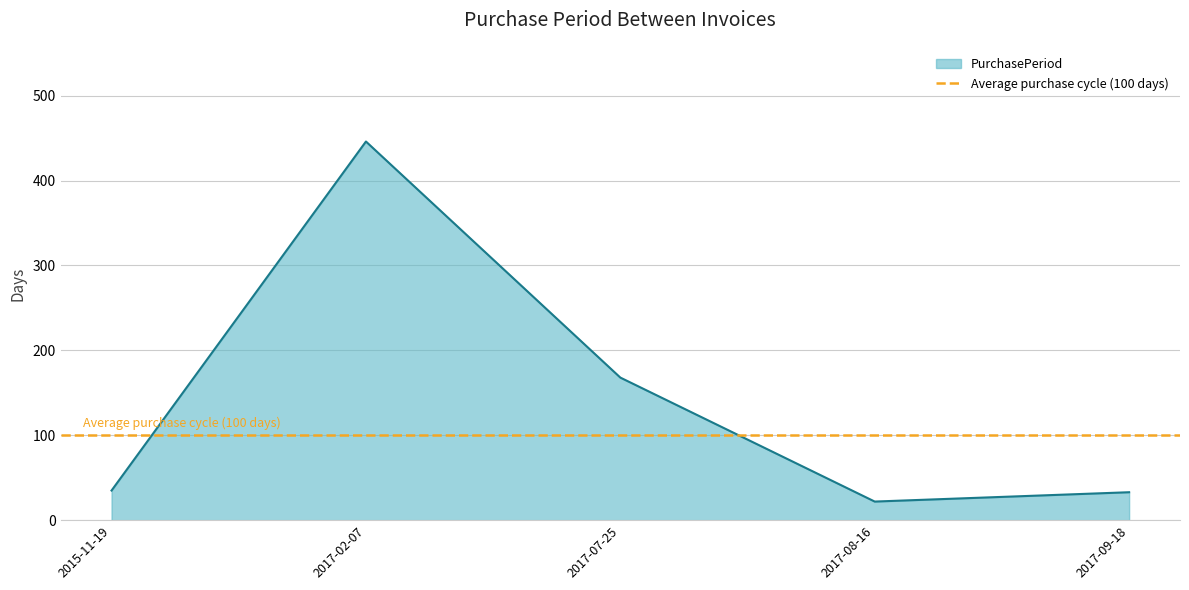

At which label is the value closest to 234?

2017-07-25